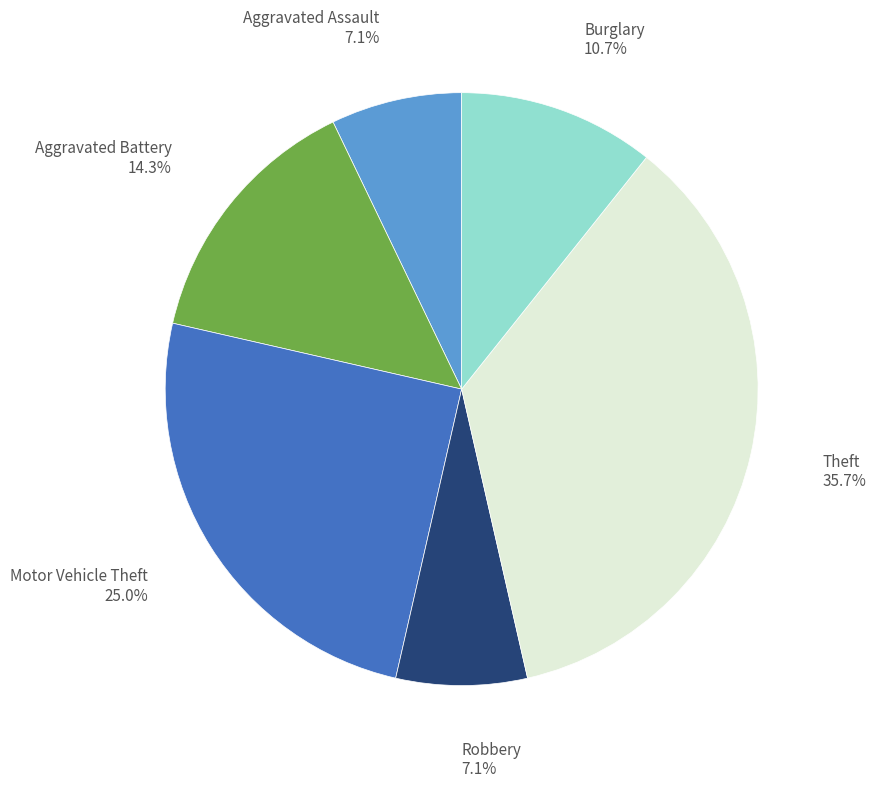

Does any single category account for the majority?

No